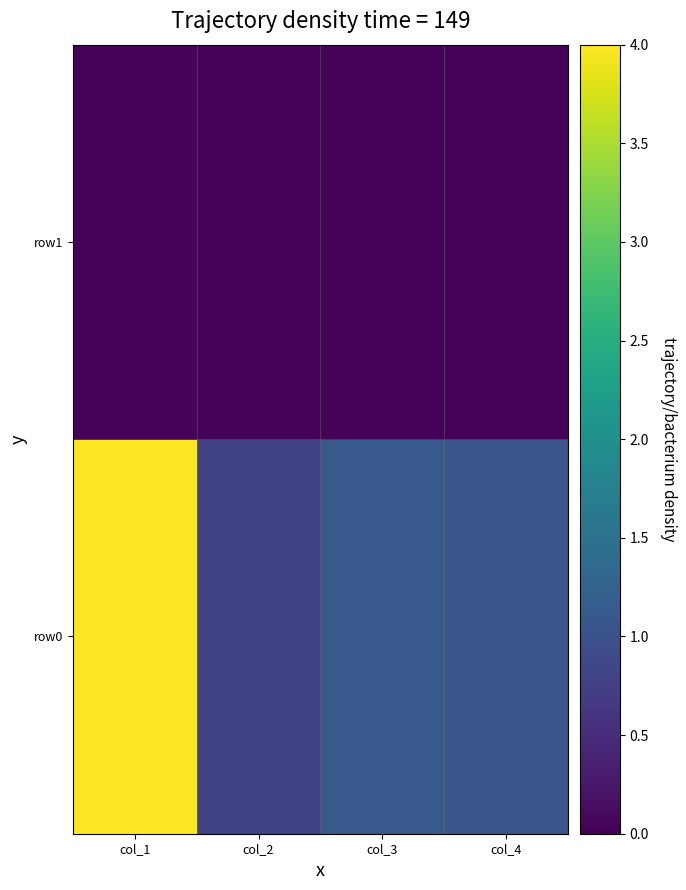

At col_1, list the series in order from largest to smallest.

row0, row1